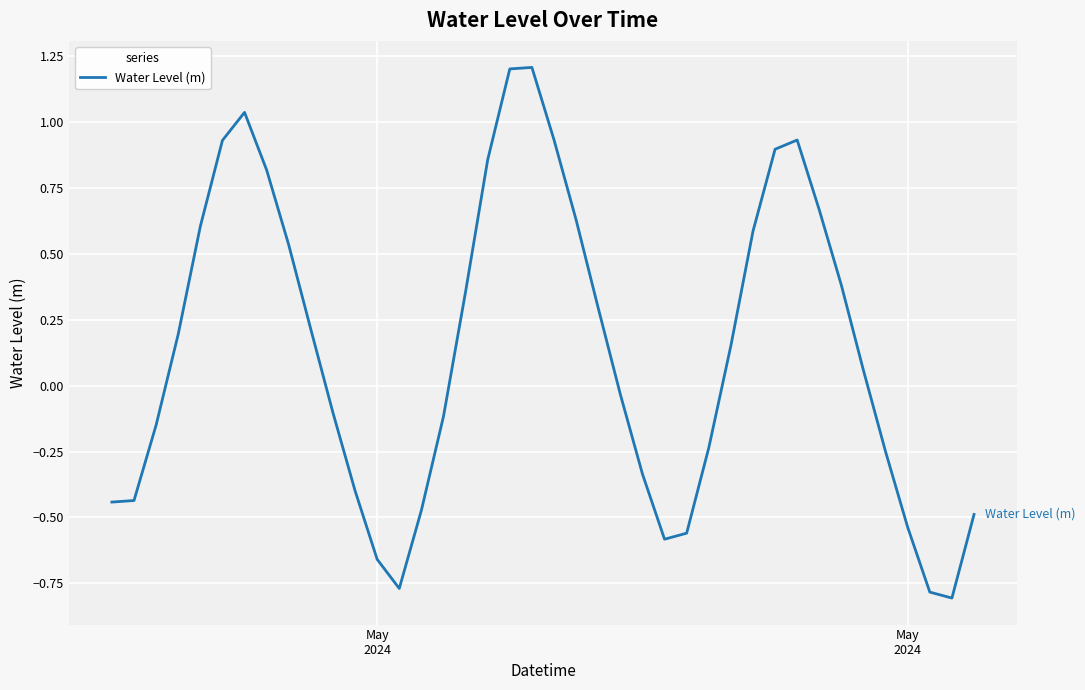

What is the difference between the maximum and minimum values?

2.0